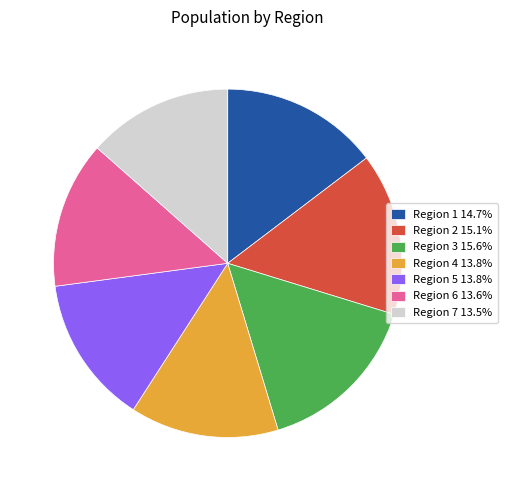

Do Region 2 15.1% and Region 6 13.6% together represent more than half of the pie?

No